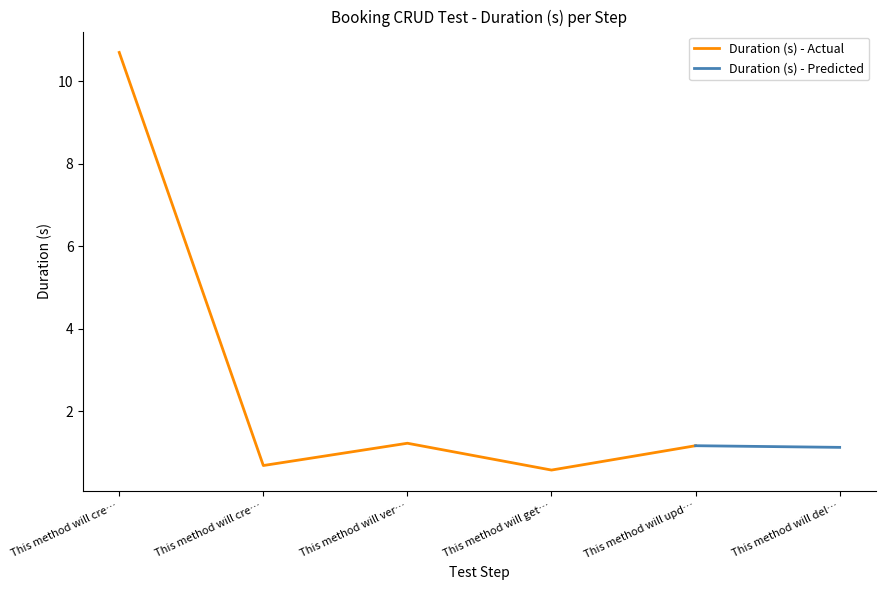

What is the change in value from This method will get booking with Id to This method will updated a booking with?

+0.6